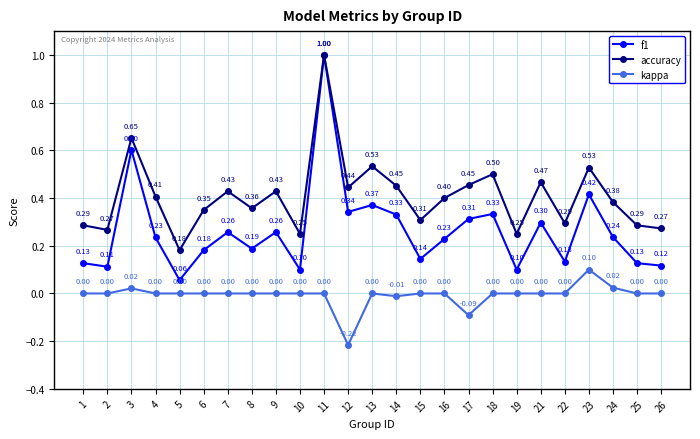

In accuracy, how many points are higher than both neighbors (excluding endpoints)?

8